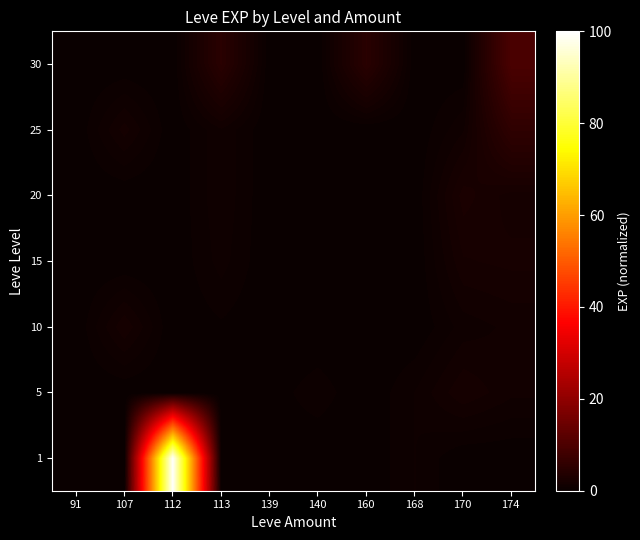

How many distinct data groups are displayed?

7